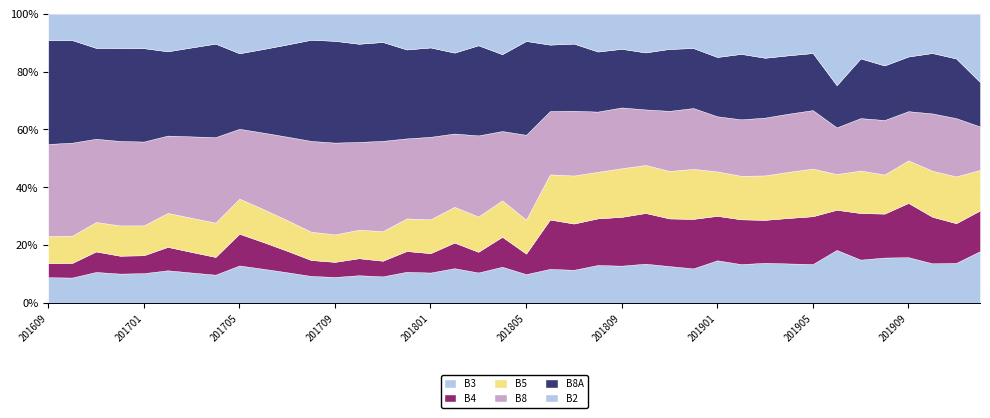

Does the chart display data point markers on the line(s)?

No